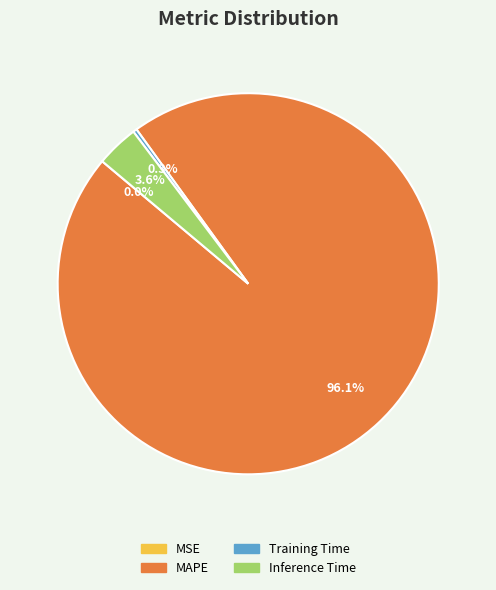

To the nearest percent, what portion does Inference Time represent?

4%